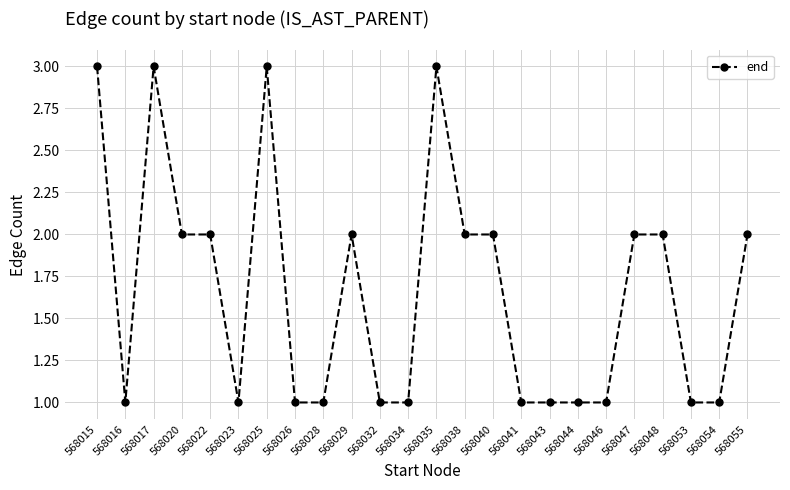

How many distinct data groups are displayed?

1